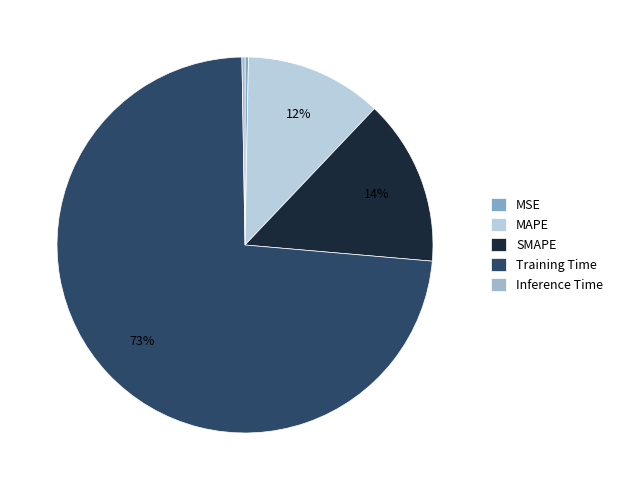

What percentage is the SMAPE slice, to the nearest percent?

14%